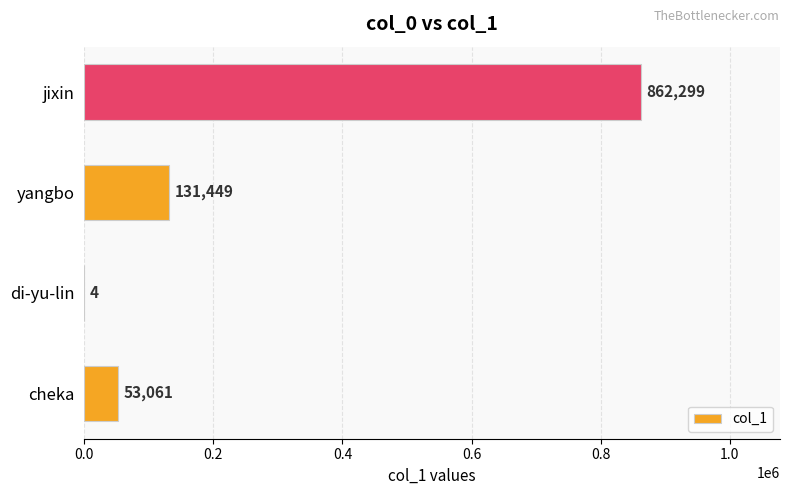

Reading bottom to top, transcribe all the data shown in this chart.

cheka=53061	di-yu-lin=4	yangbo=131449	jixin=862299